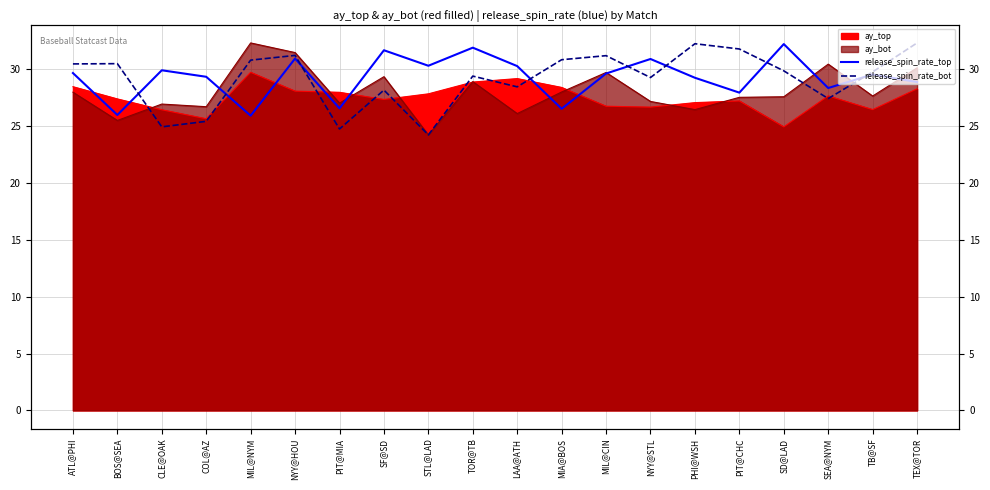

Between NYY@HOU and TEX@TOR, which series saw the biggest shift?

release_spin_rate_top